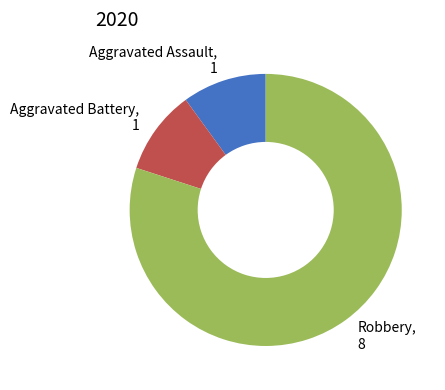

Is the sum of Robbery, 8 and Aggravated Battery, 1 greater than half?

Yes